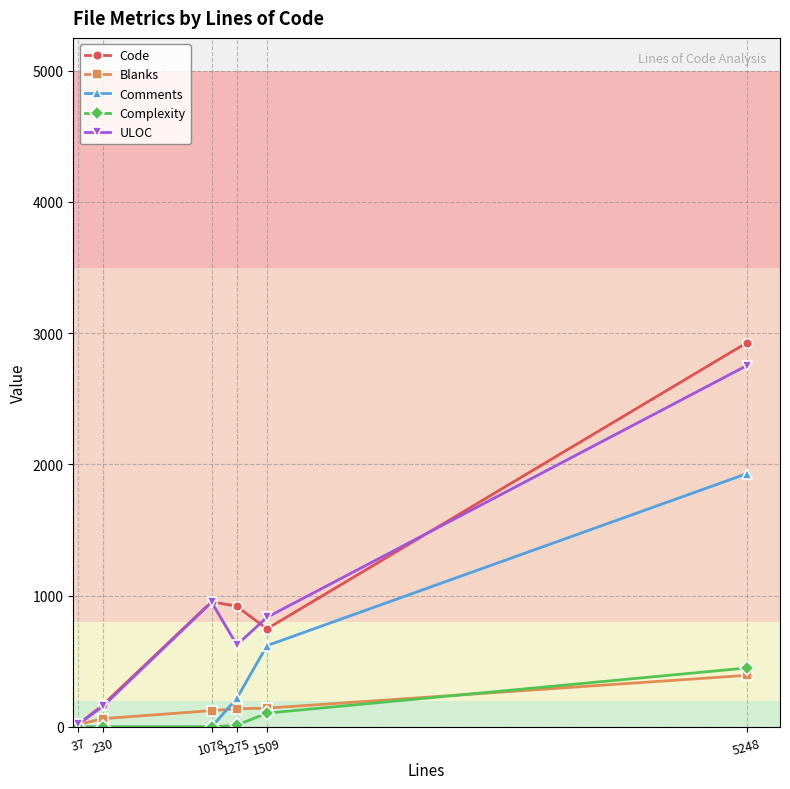

True or false: Code has more than 0 interior local peaks.

True